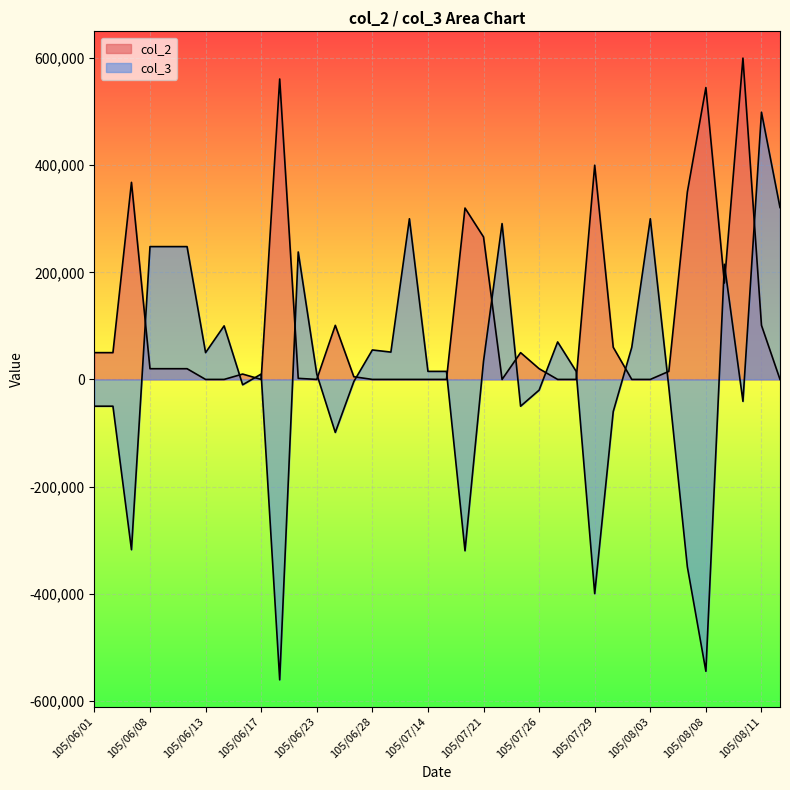

What is the minimum value shown in the chart?

-561000